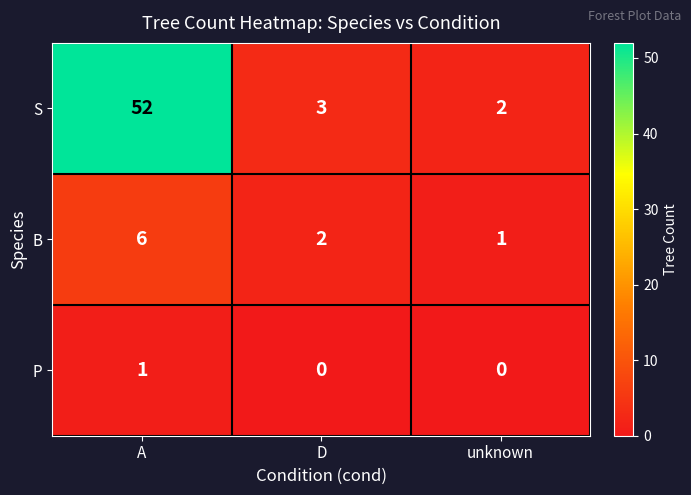

Where is B nearest to the value 3?

D